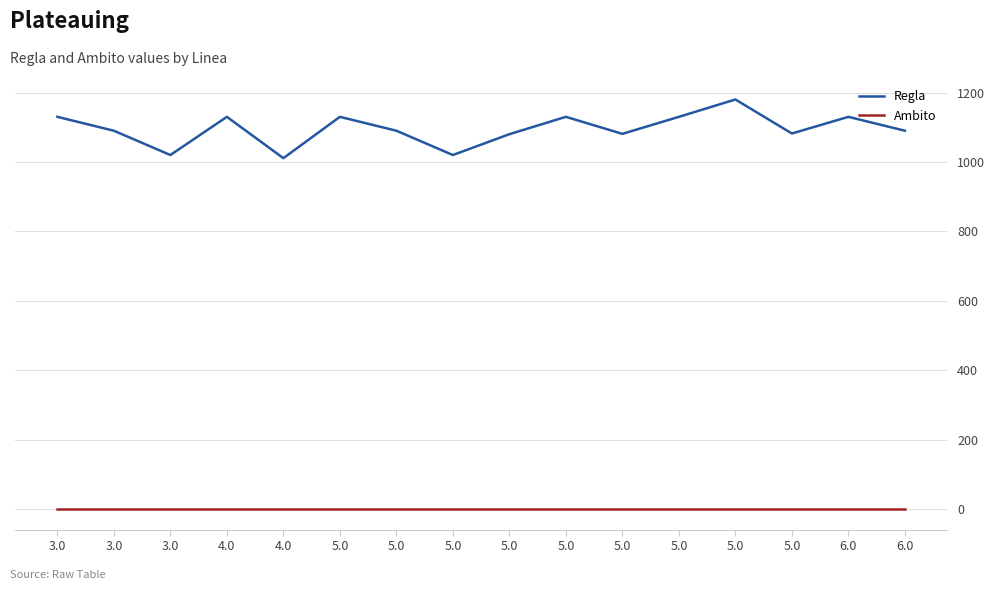

What is the sum of all Regla values?

17524